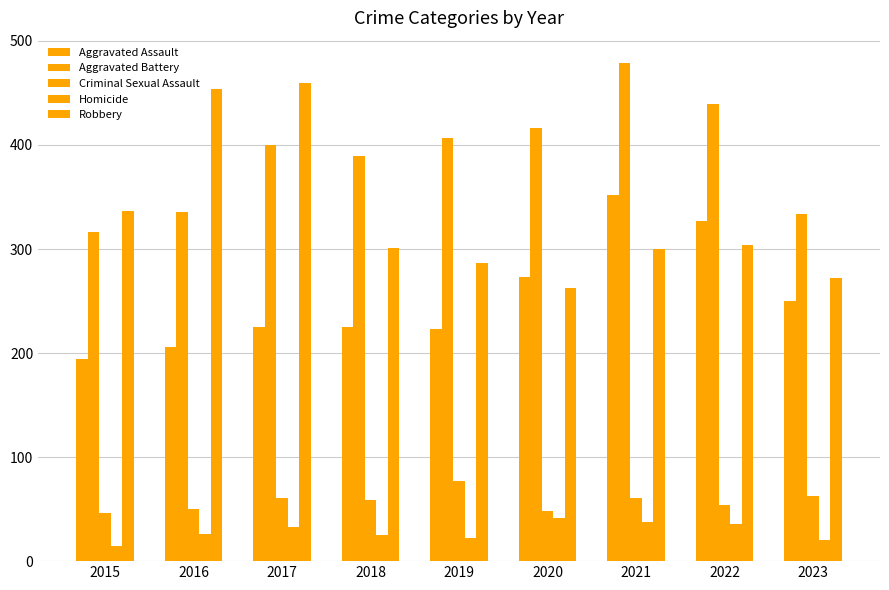

Count the number of categories in the chart.

9